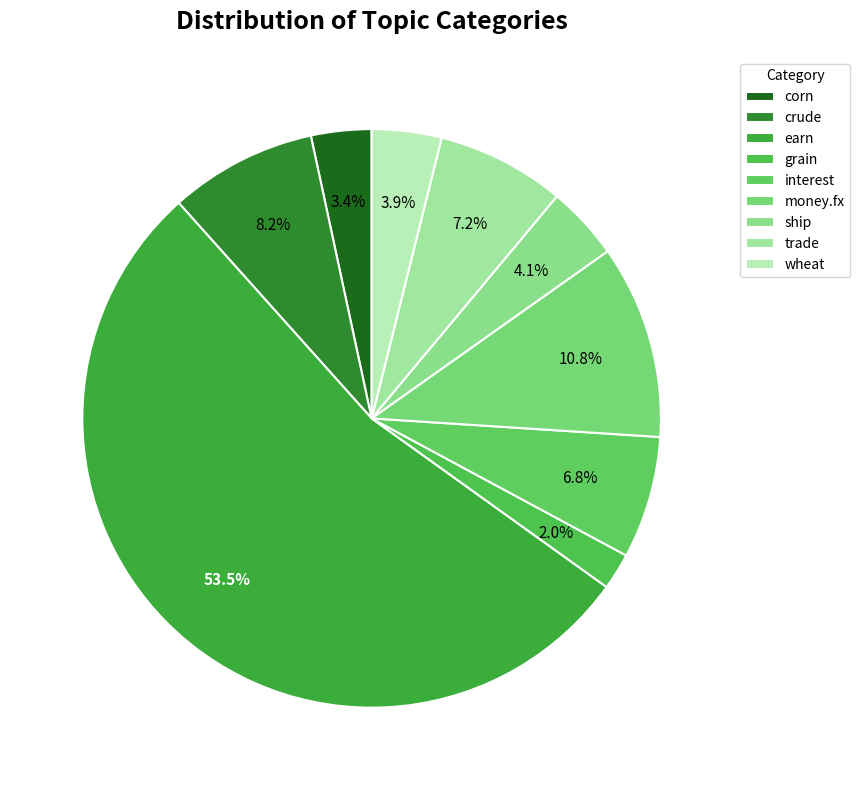

To the nearest percent, what percentage of the pie is money.fx?

11%